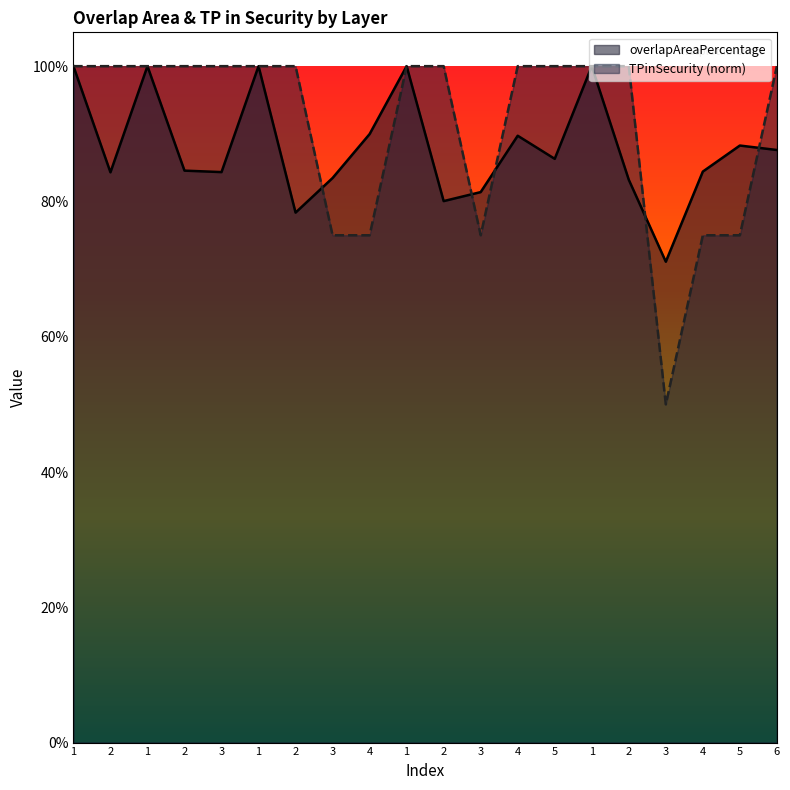

Where is the first local minimum for overlapAreaPercentage?

2